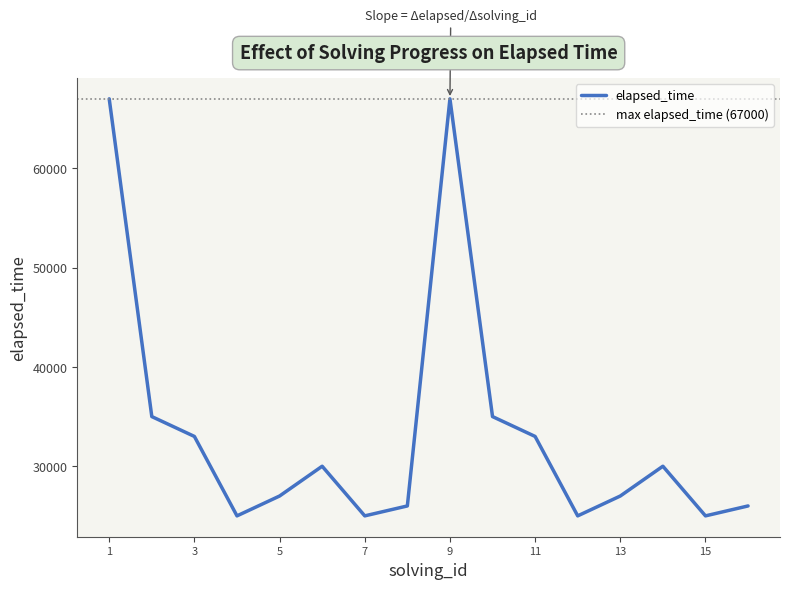

What is the difference between the maximum and minimum values?

42000